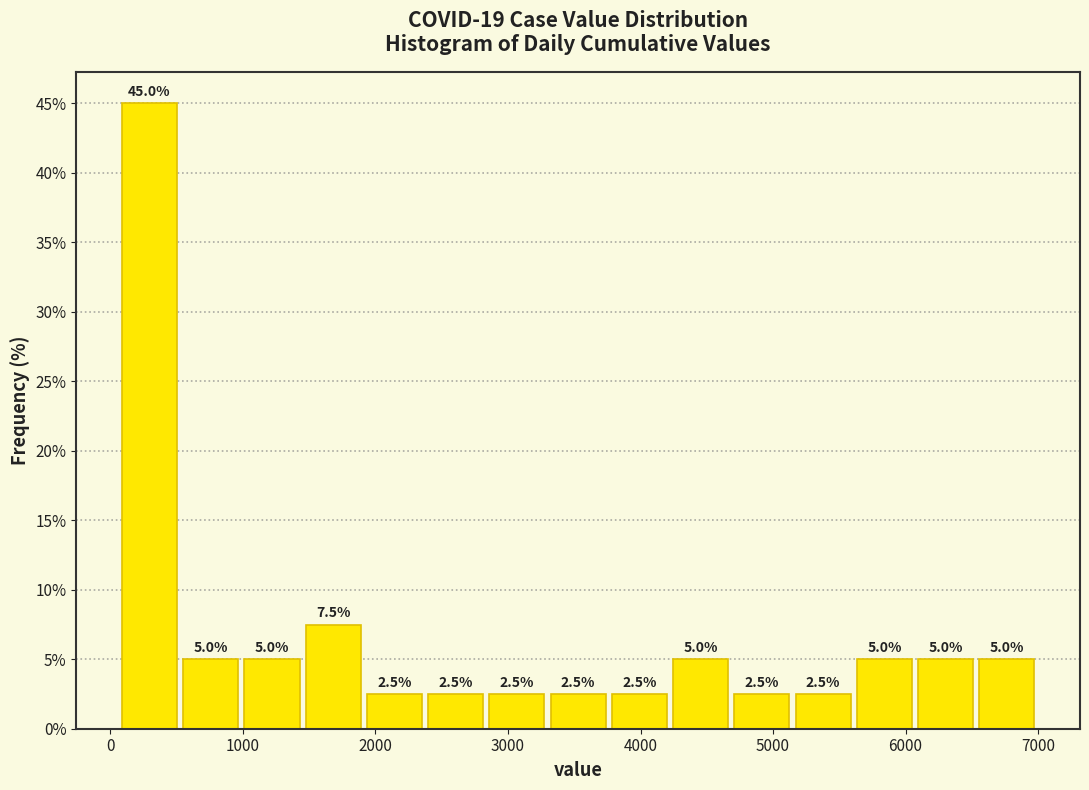

Reading left to right, transcribe this chart: for each bar, give the range it covers on the x-axis and its height. The bar edges are not printed on the chart, so give them approximately, as read against the axis.

100 to 500: 45.0
500 to 1000: 5.0
1000 to 1500: 5.0
1500 to 1900: 7.5
1900 to 2400: 2.5
2400 to 2800: 2.5
2800 to 3300: 2.5
3300 to 3800: 2.5
3800 to 4200: 2.5
4200 to 4700: 5.0
4700 to 5100: 2.5
5100 to 5600: 2.5
5600 to 6100: 5.0
6100 to 6500: 5.0
6500 to 7000: 5.0